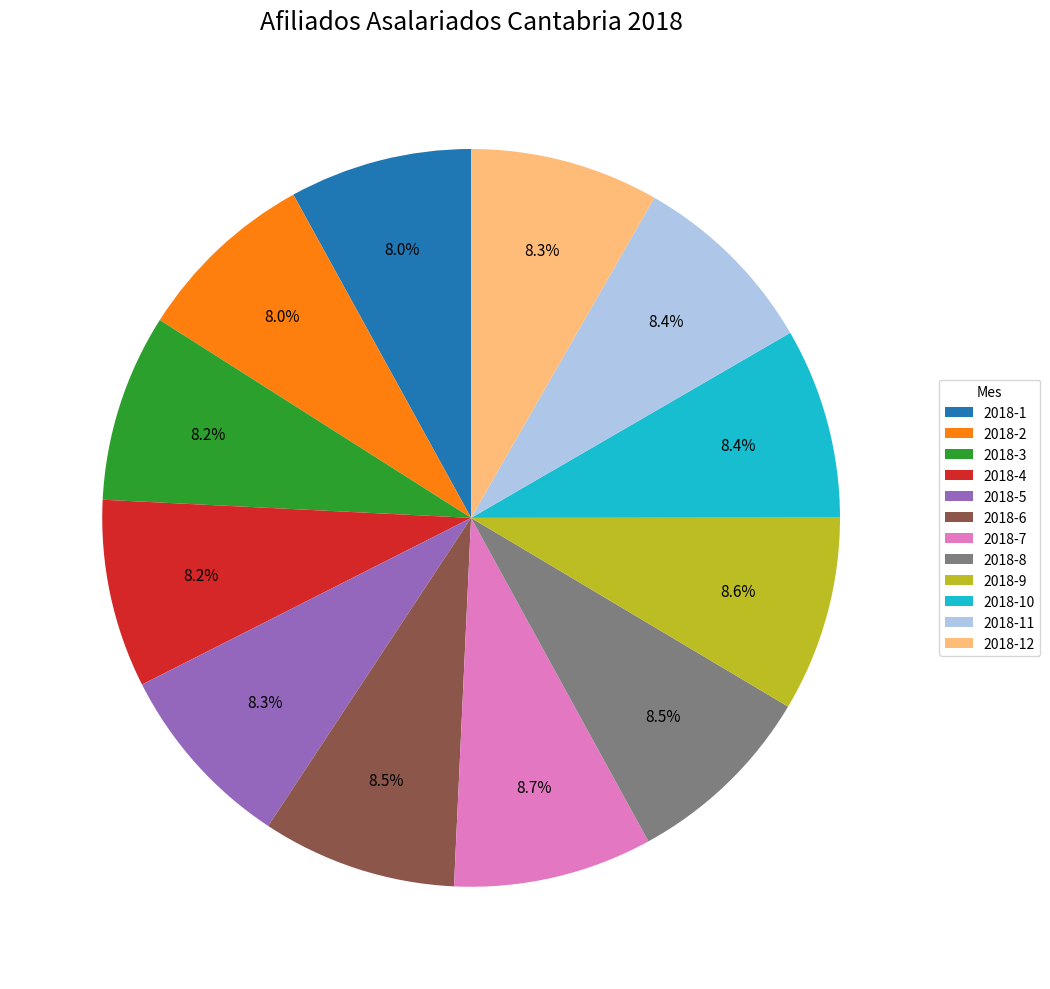

Is there any slice that represents more than half of the pie?

No